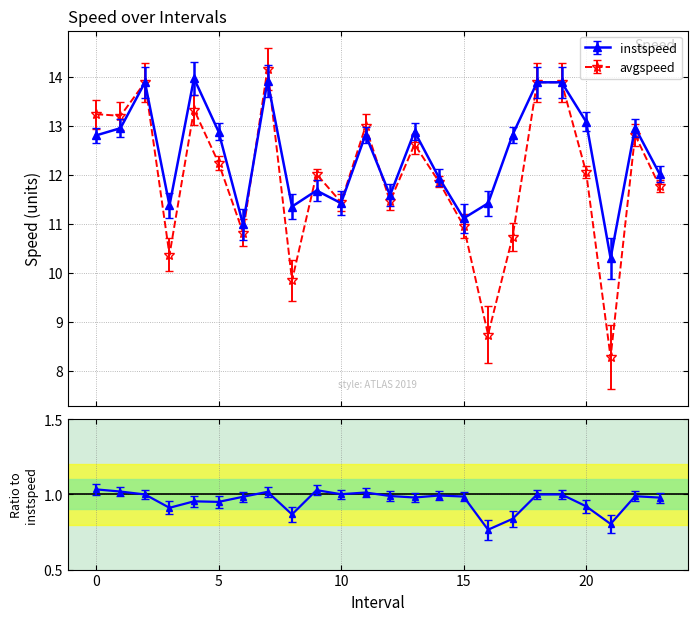

What is the total value across all series at 23.0?

23.8